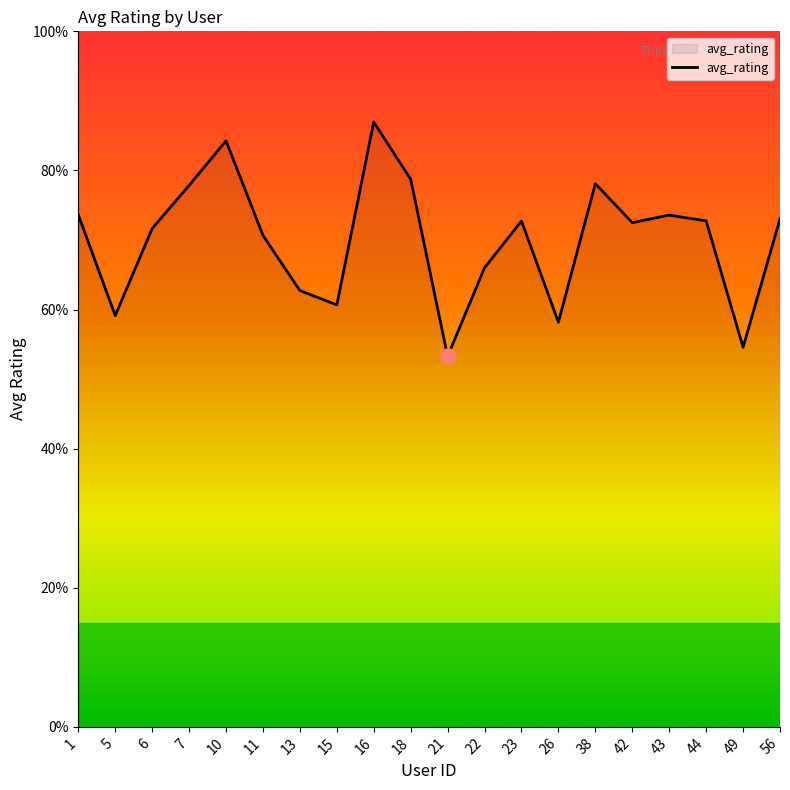

What is the ratio of the value at 26 to the value at 16?

0.7